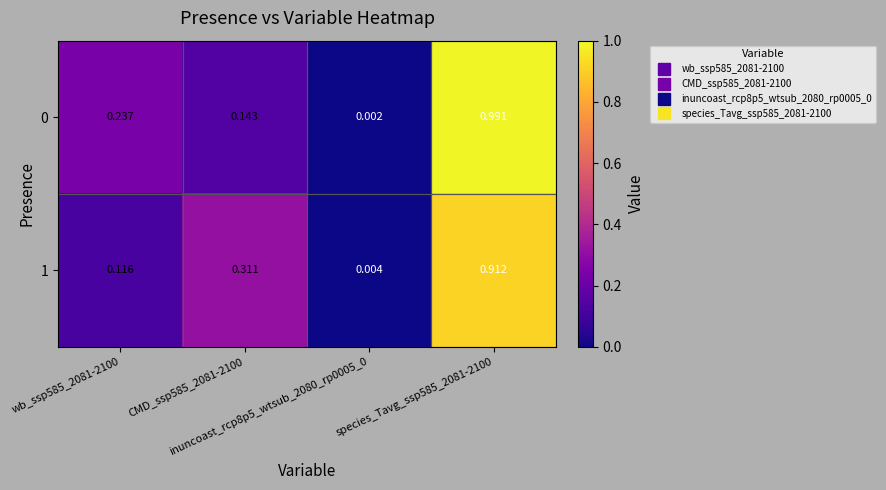

At which category does the chart reach its peak across all series?

species_Tavg_ssp585_2081-2100